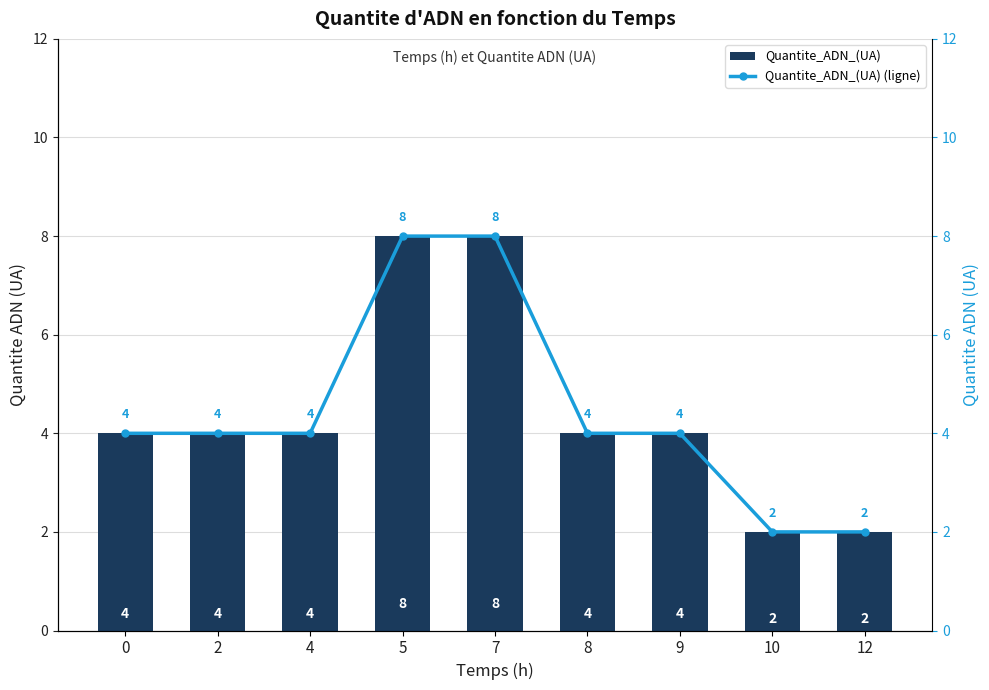

True or false: Quantite_ADN_(UA) has a value of 2 at 12.

True